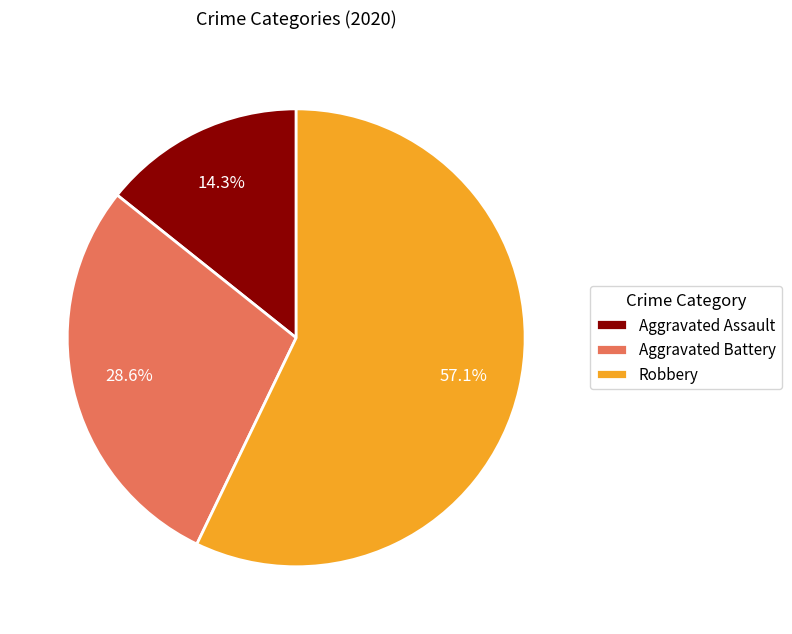

The Aggravated Battery slice represents 29% of the pie. True or false?

True